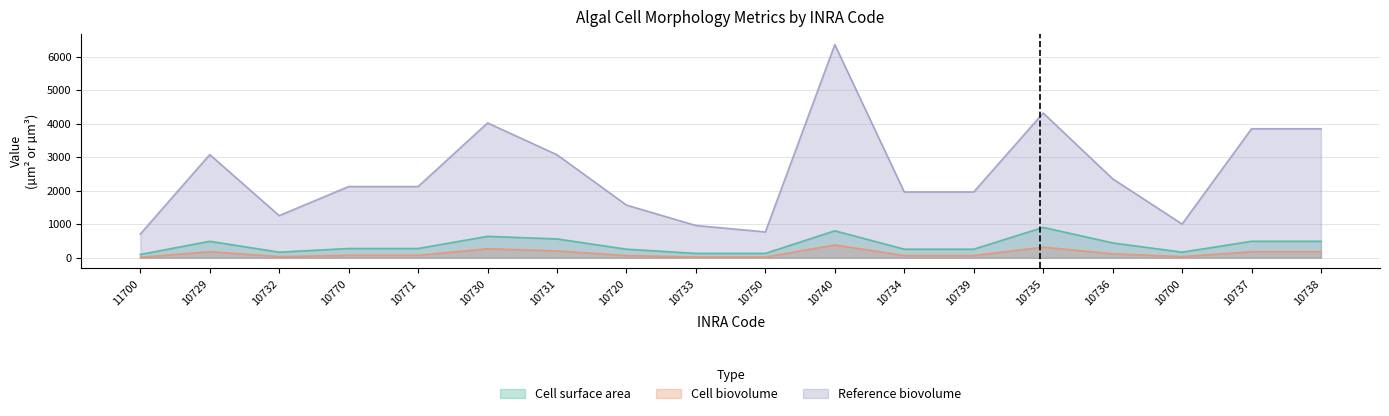

What position from the right is 10733?

10